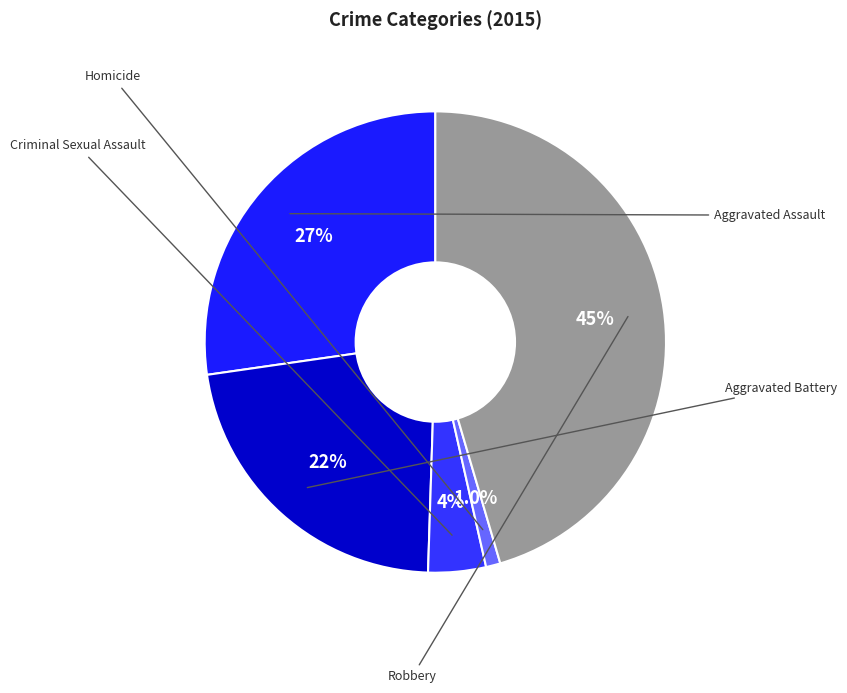

Do Robbery and Criminal Sexual Assault together represent more than half of the pie?

No